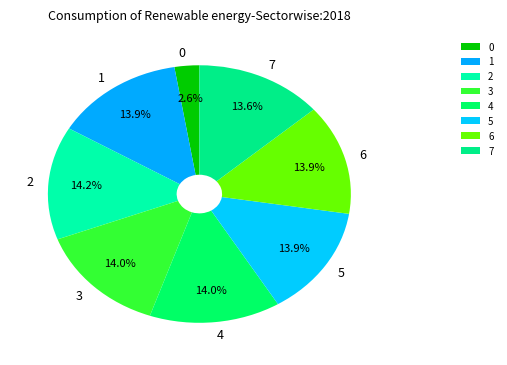

What portion of the pie excludes 6?

86.1%